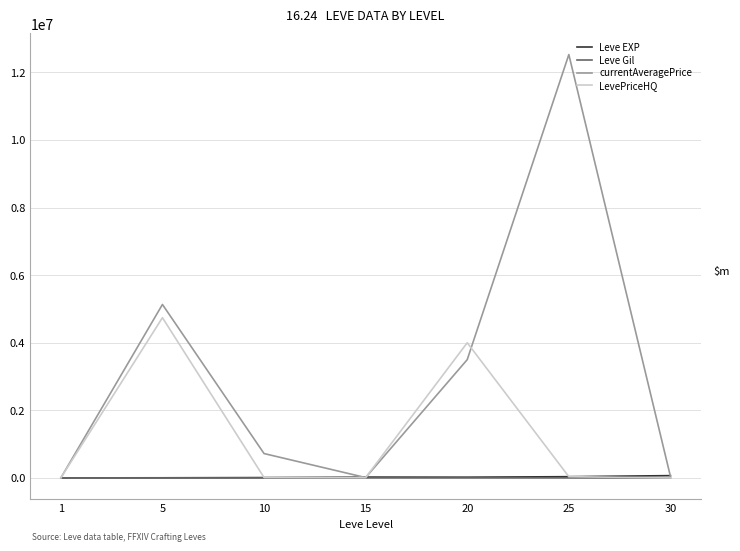

What is the difference between the Leve EXP values at 5 and 20?

18000.0